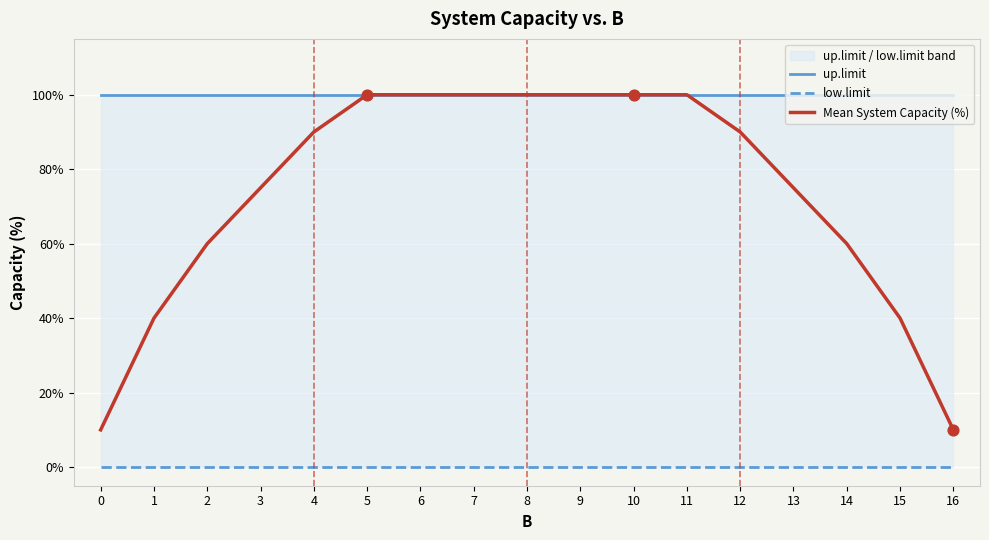

Which series contains the lowest Y value?

low.limit